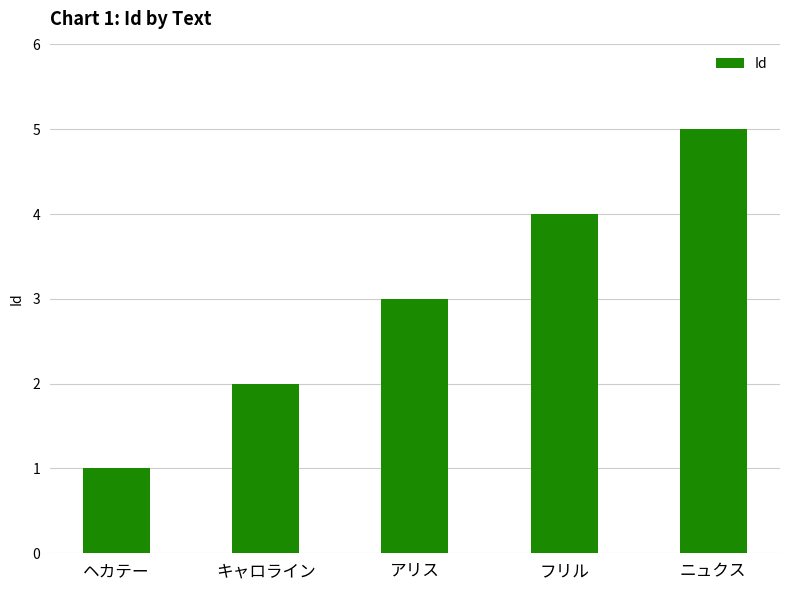

Read the value at フリル.

4